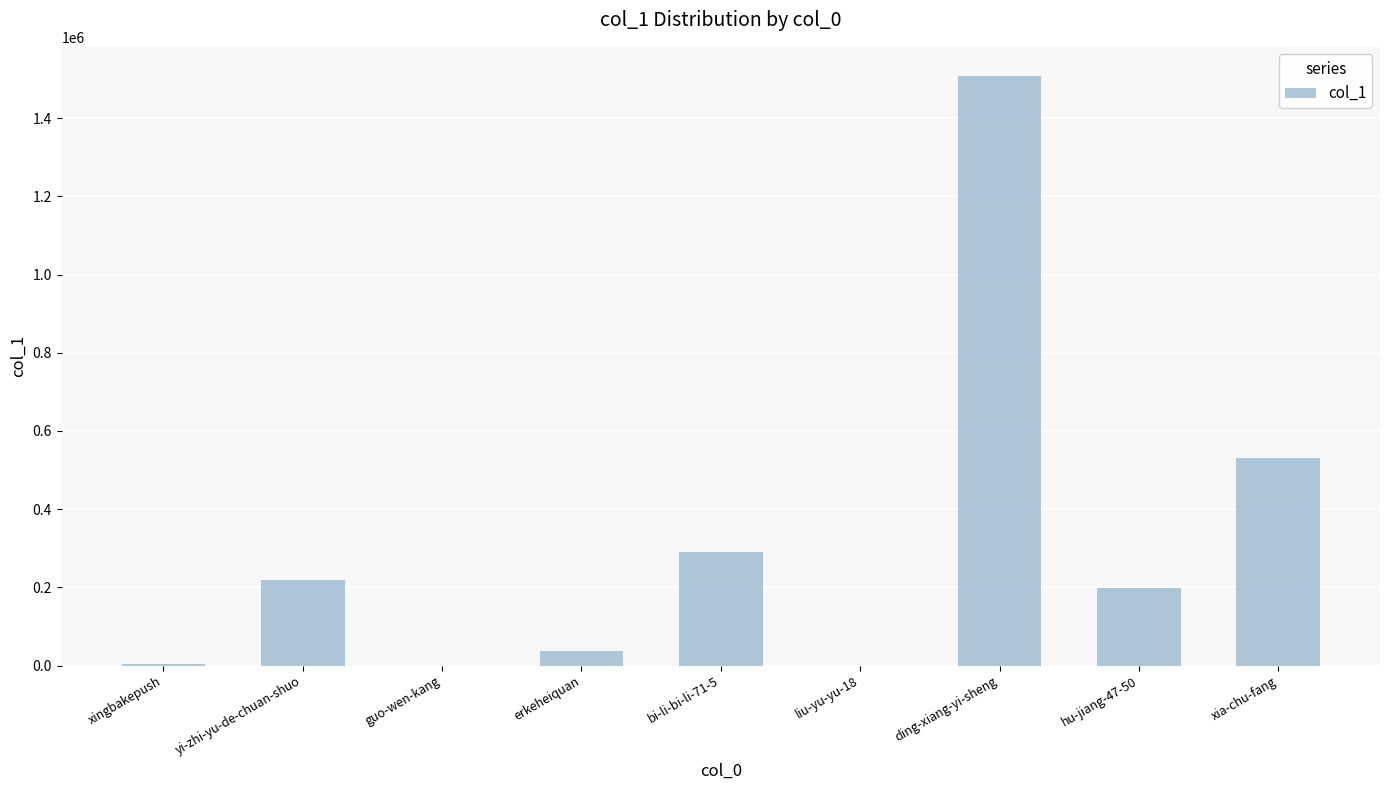

At which category does the chart reach its peak across all series?

ding-xiang-yi-sheng